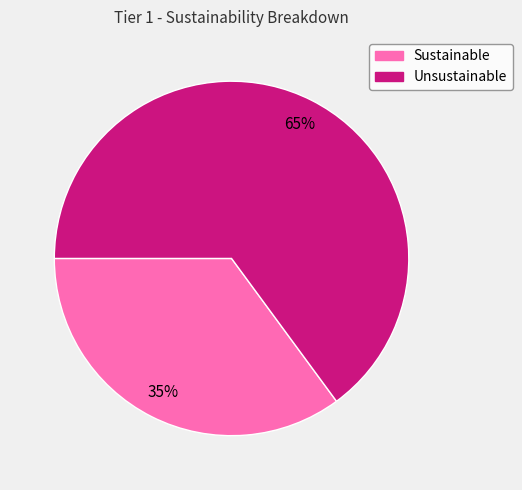

To the nearest percent, what is the difference between the Unsustainable and Sustainable slice percentages?

30%